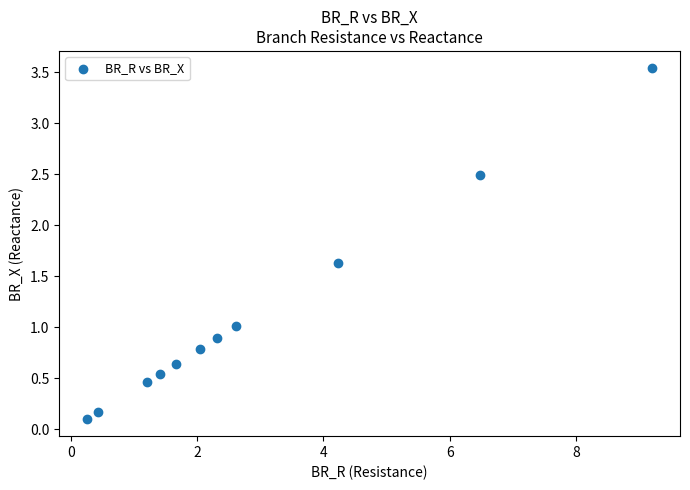

What is the range of Y values (max minus min)?

3.4